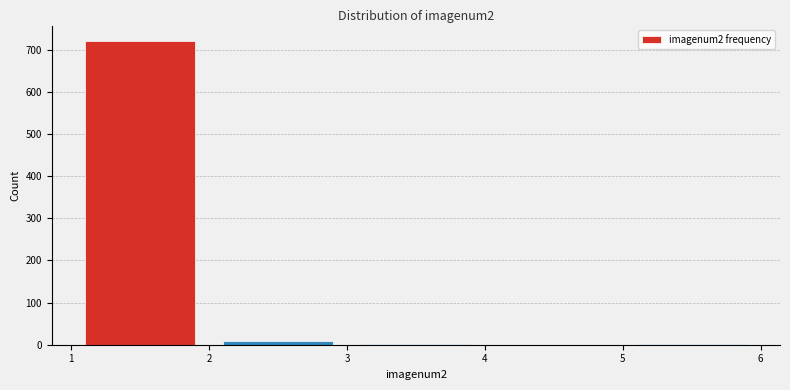

Reading left to right, transcribe this chart: for each bar, give the range it covers on the x-axis and its height. The values are not printed on the chart, so give them approximately, as read against the axis.

1 to 2: 720
2 to 3: under 10
3 to 4: under 10
4 to 5: 0
5 to 6: under 10